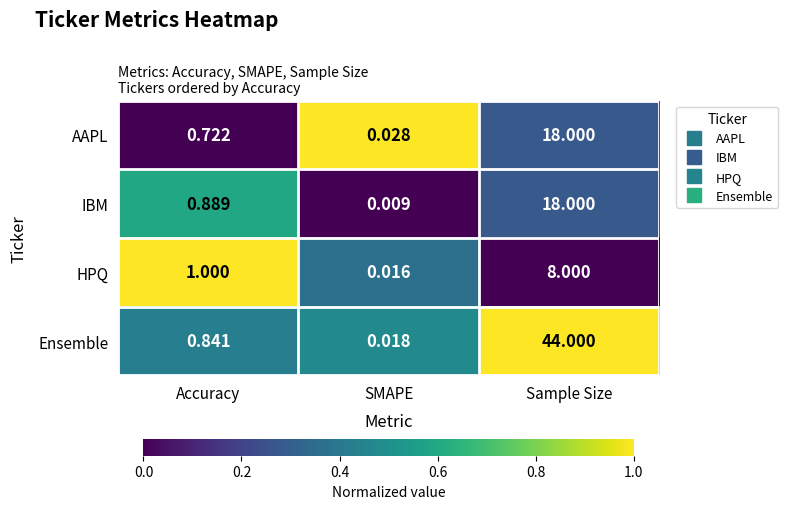

Rank the series at Accuracy from highest to lowest value.

HPQ, IBM, Ensemble, AAPL